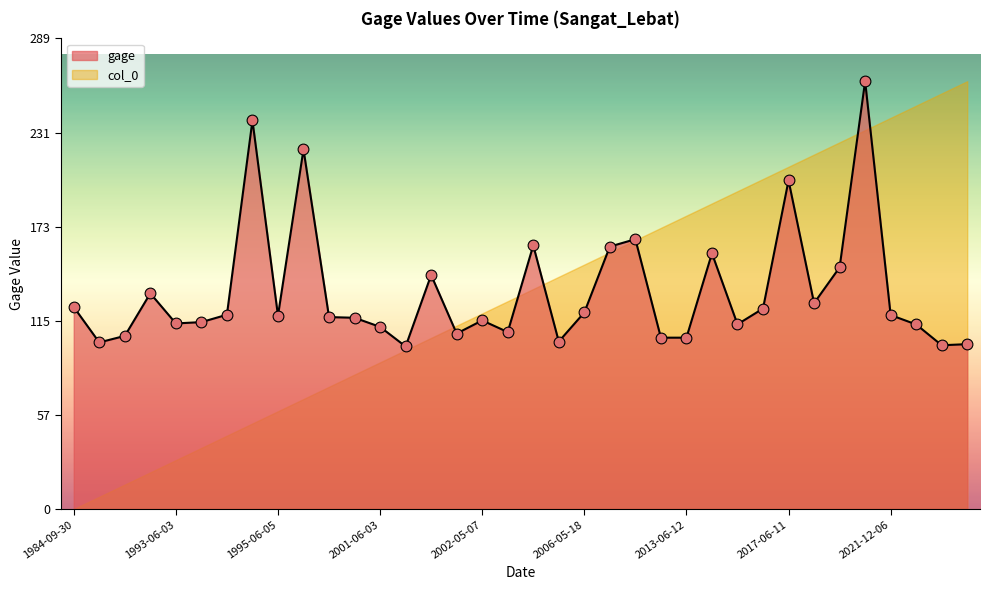

Between 1995-05-13 and 2002-06-22, which is larger?

1995-05-13